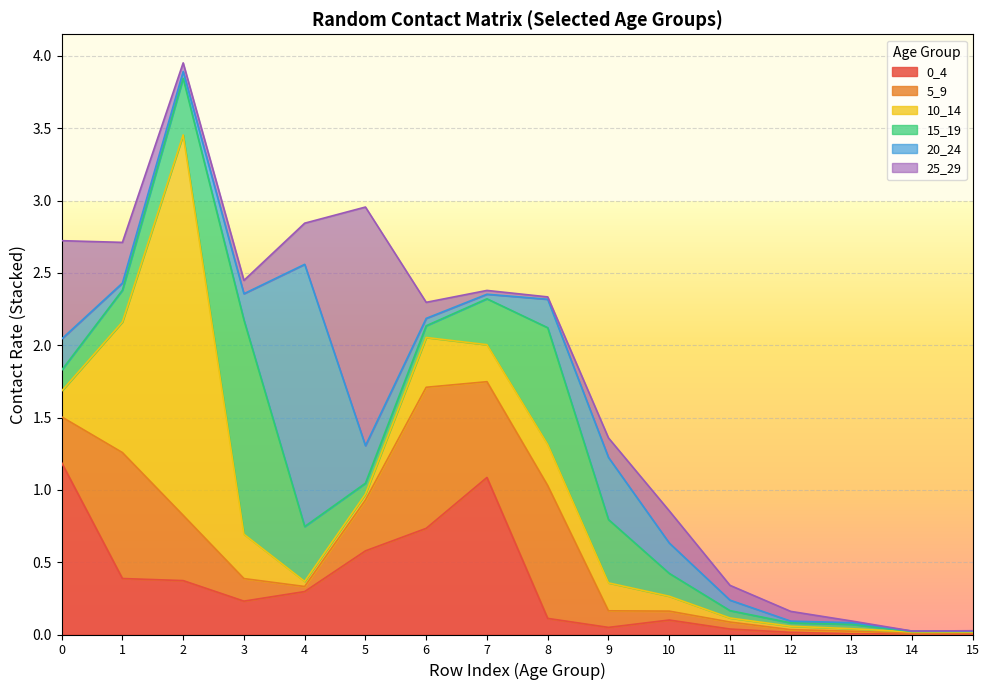

Where do 0_4 and 20_24 first cross each other?

3 and 4